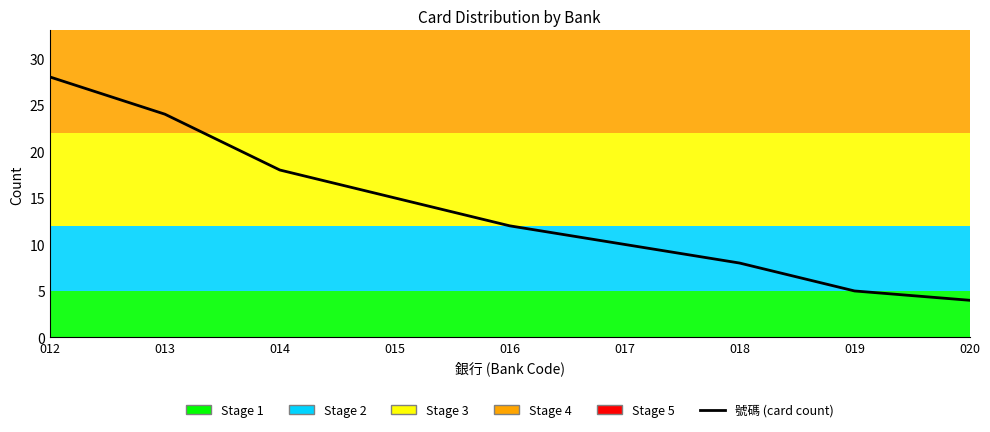

What is the difference between the second highest and minimum values?

20